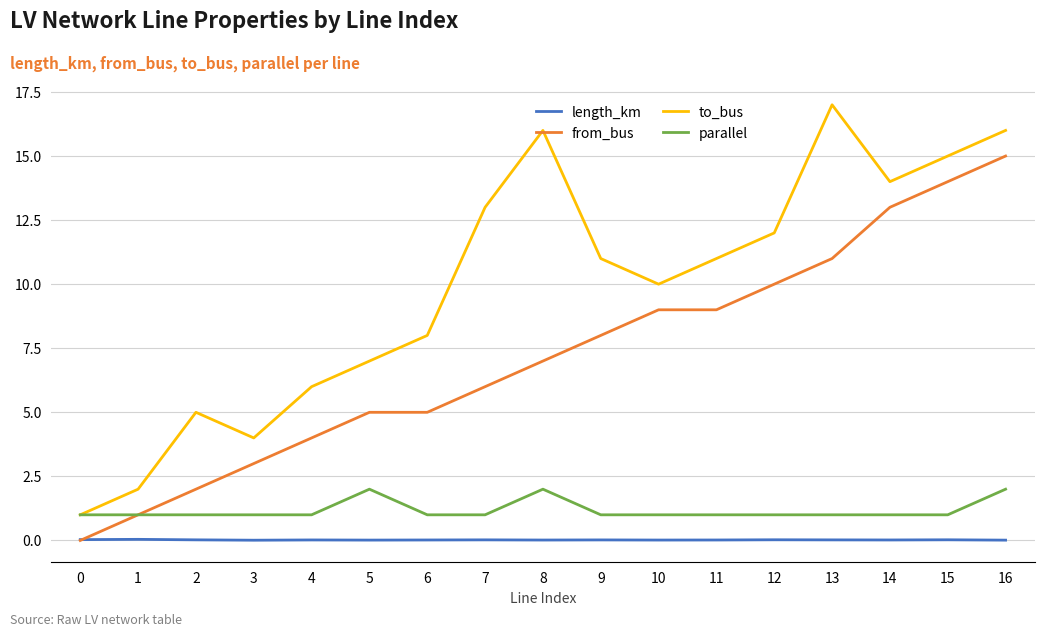

Between 3 and 9, which series saw the biggest shift?

to_bus